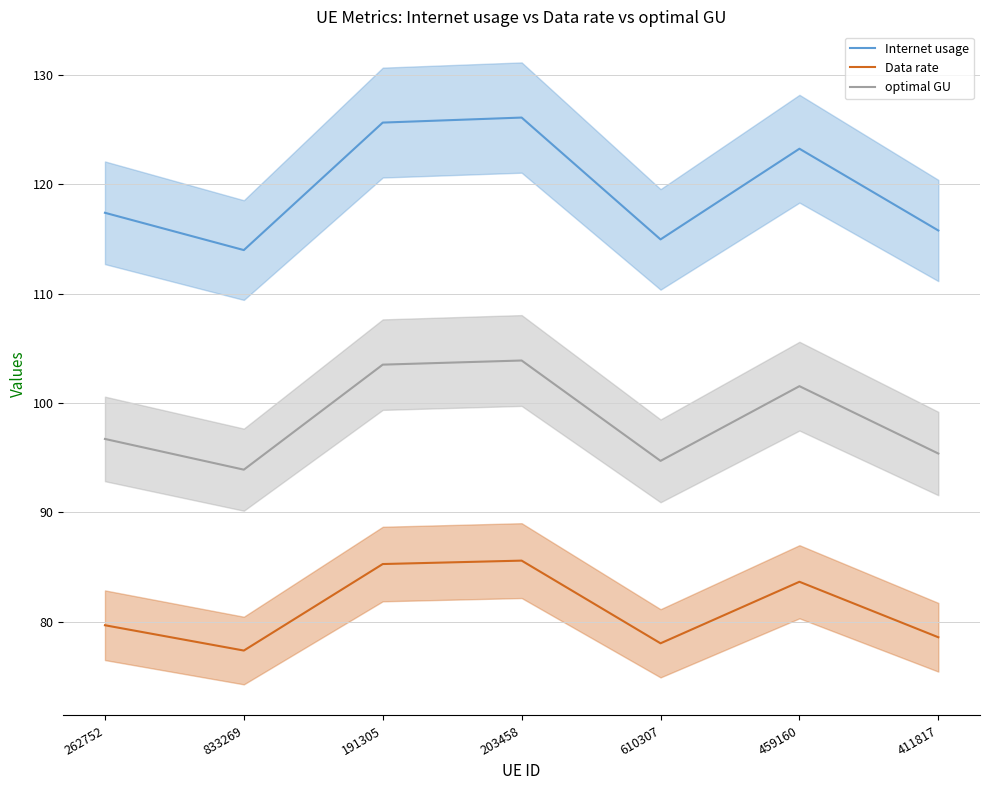

What is the average value of the Data rate series?

81.1